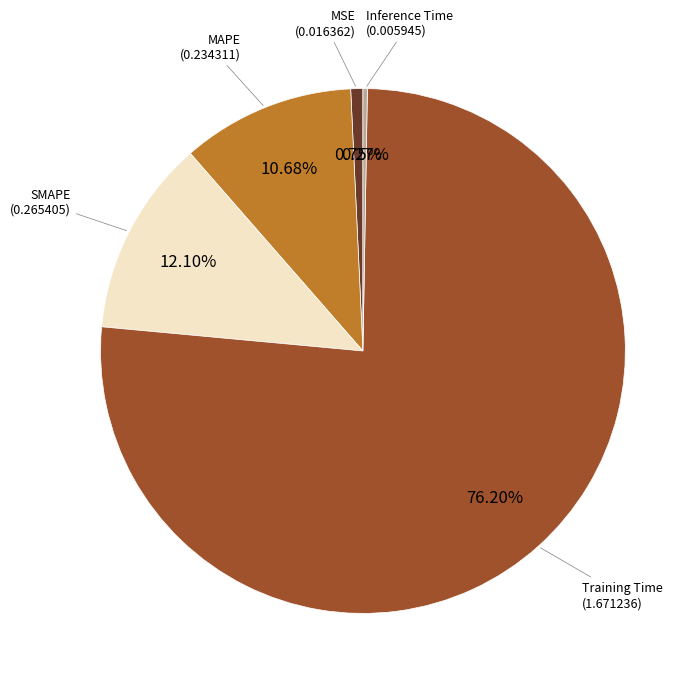

Which category has the biggest portion of the pie?

Training Time